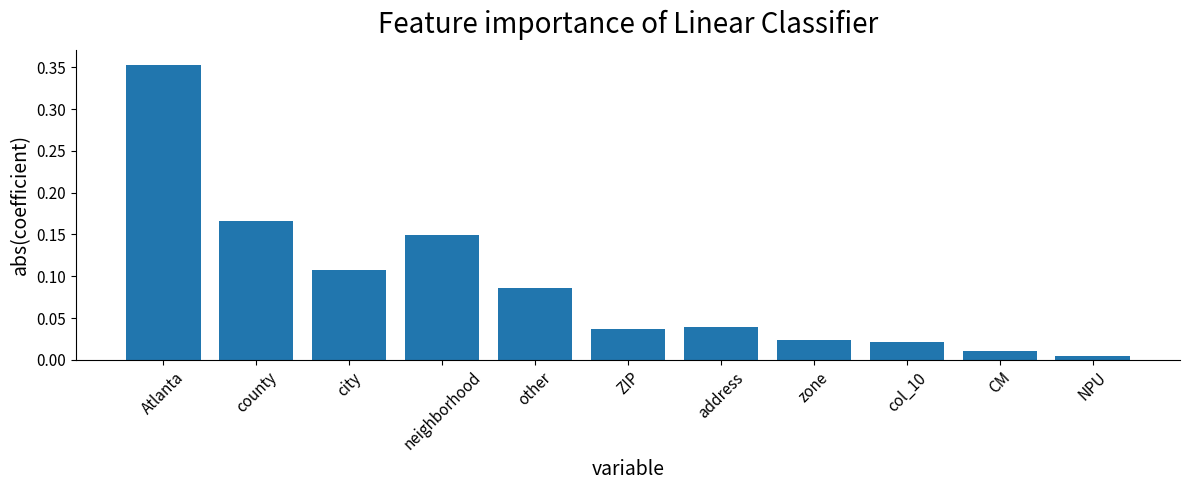

Between city and ZIP, which is larger?

city